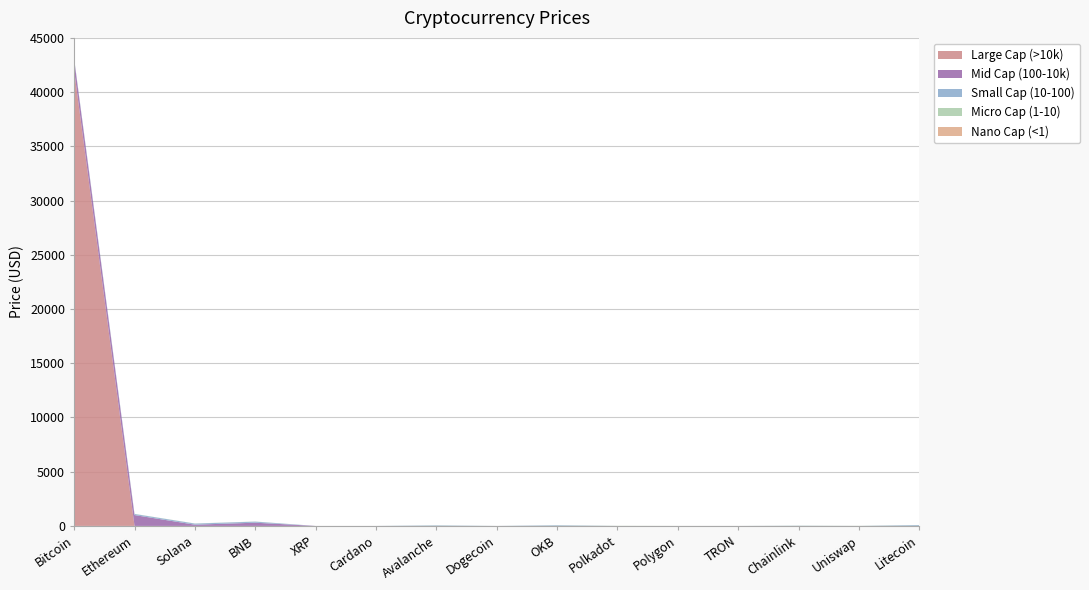

Reading right to left, list all the values displayed in this chart.

74.5	7.2	15.1	0.1	1.1	9.0	54.4	0.1	44.3	0.6	0.6	295.2	113.9	2252.1	42853.0